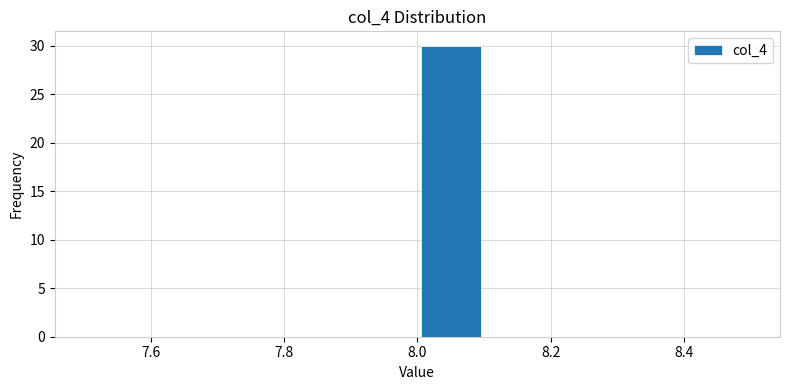

Reading left to right, list every bar in this chart as the range it spans on the x-axis followed by its height. The values are not printed on the chart, so give them approximately, as read against the axis.

7.5 to 7.6: 0
7.6 to 7.7: 0
7.7 to 7.8: 0
7.8 to 7.9: 0
7.9 to 8.0: 0
8.0 to 8.1: 30
8.1 to 8.2: 0
8.2 to 8.3: 0
8.3 to 8.4: 0
8.4 to 8.5: 0